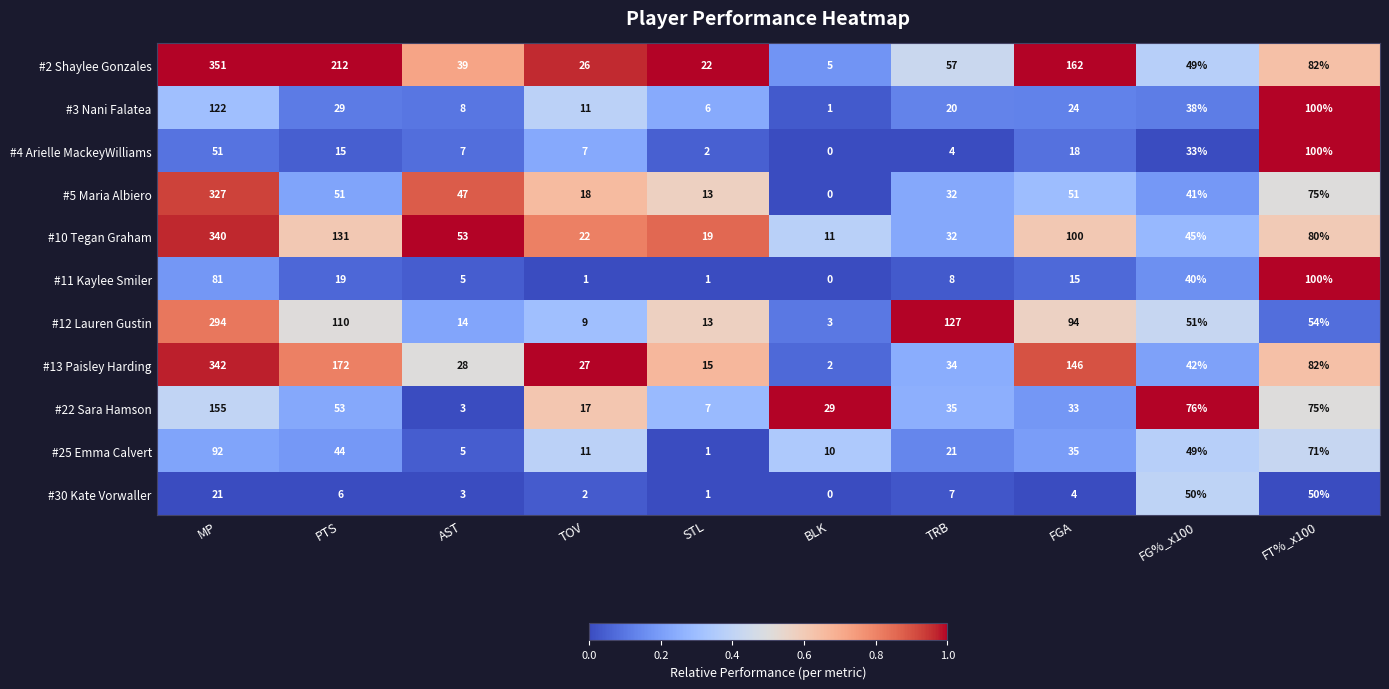

Between PTS and FT%_x100, which series saw the biggest shift?

#2 Shaylee Gonzales